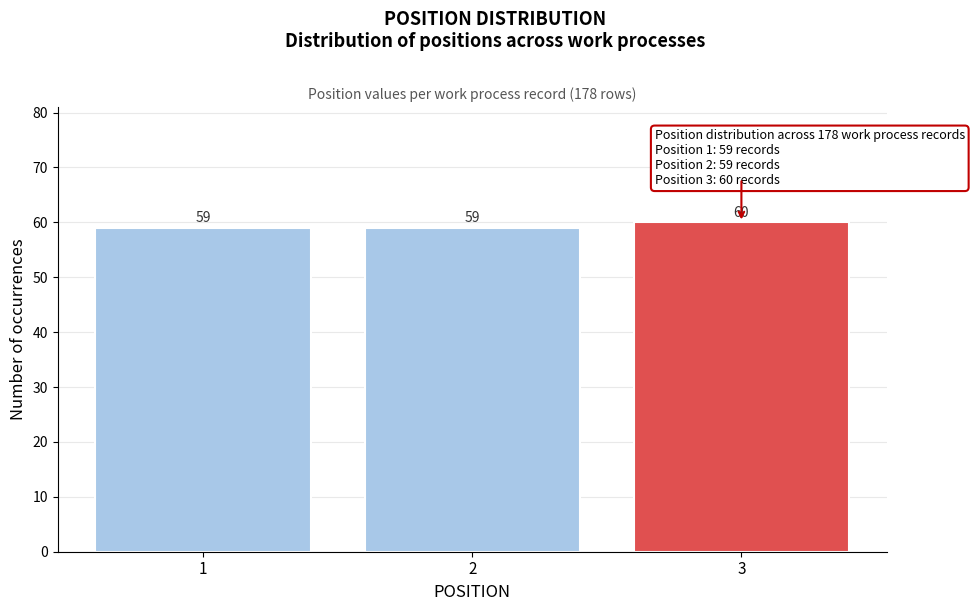

Reading left to right, what are all the values shown in this chart?

1=59	2=59	3=60